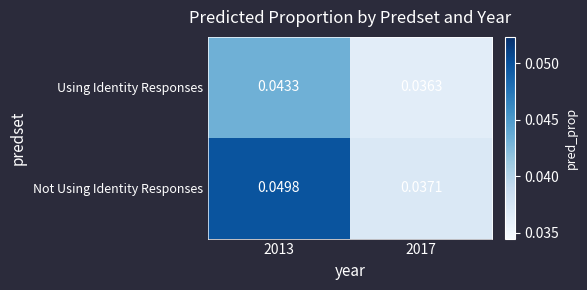

Which series has the widest spread of values?

Not Using Identity Responses